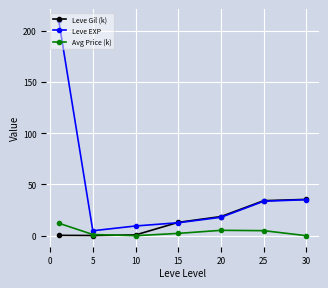

List the series in order of their peak value, lowest first.

Avg Price (k), Leve Gil (k), Leve EXP